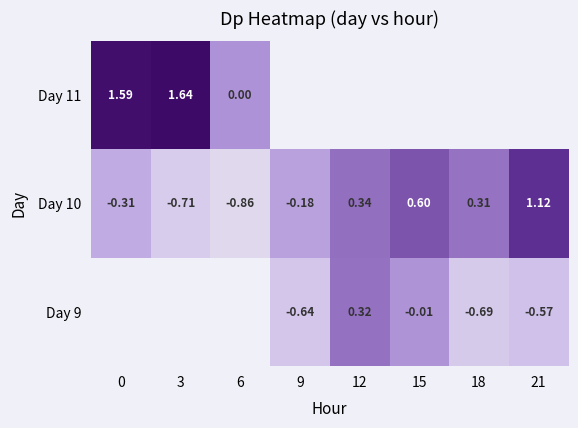

Is the value of Day 10 at 0 greater than the value of Day 9 at 18?

Yes